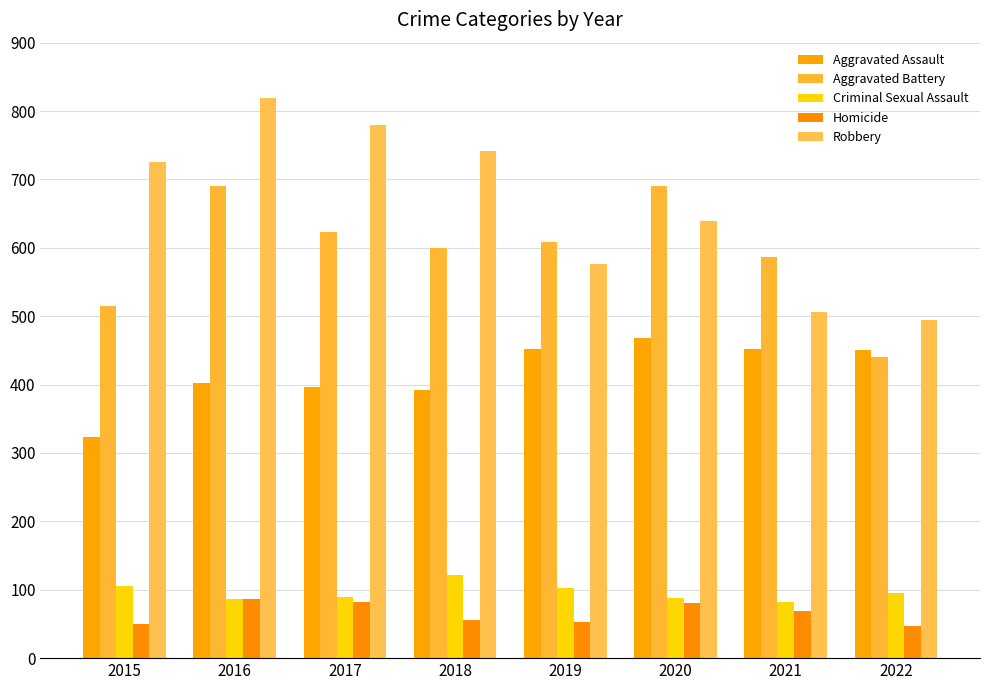

Which has a higher value, 2020 or 2021?

2020